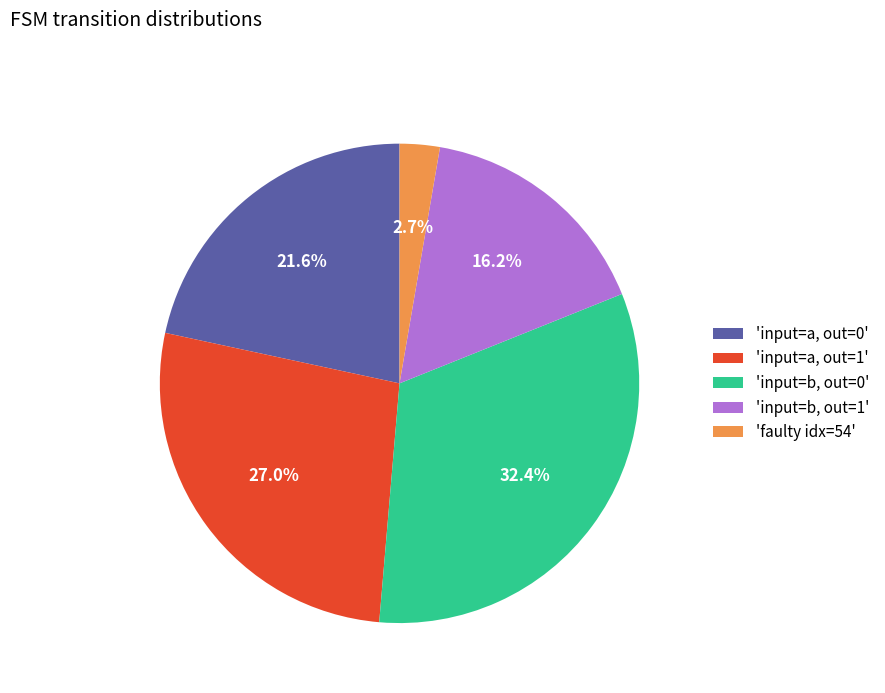

Is there any slice that represents more than half of the pie?

No